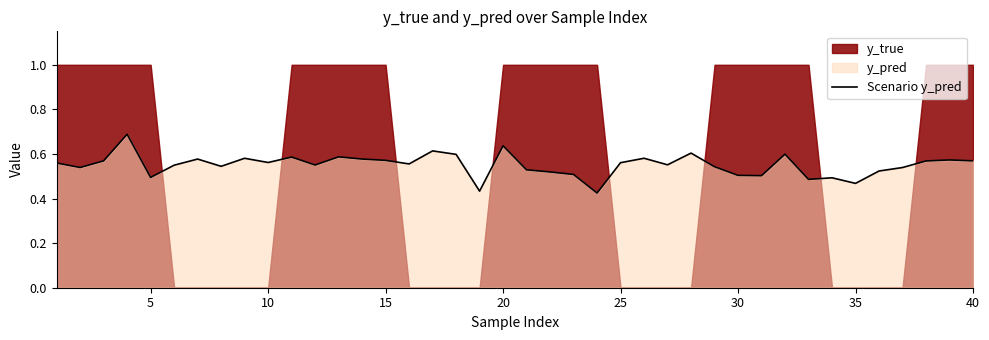

What is the value of the 28th point from the left?

0.6